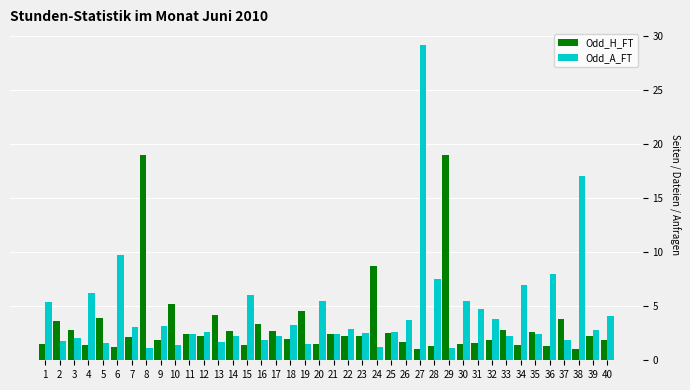

What is the sum of all Odd_H_FT values?

133.1